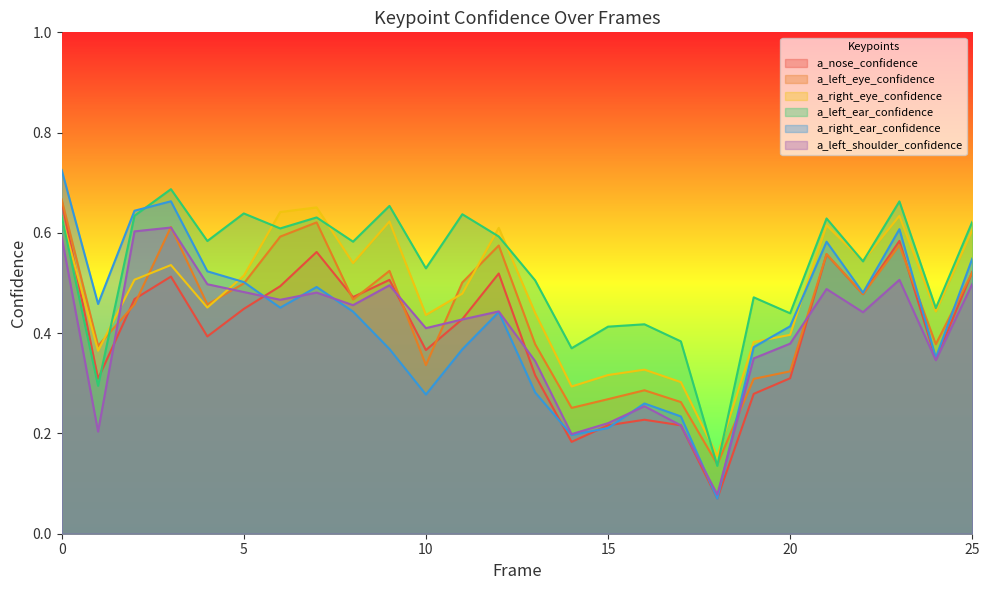

Does the chart have visible grid lines?

No